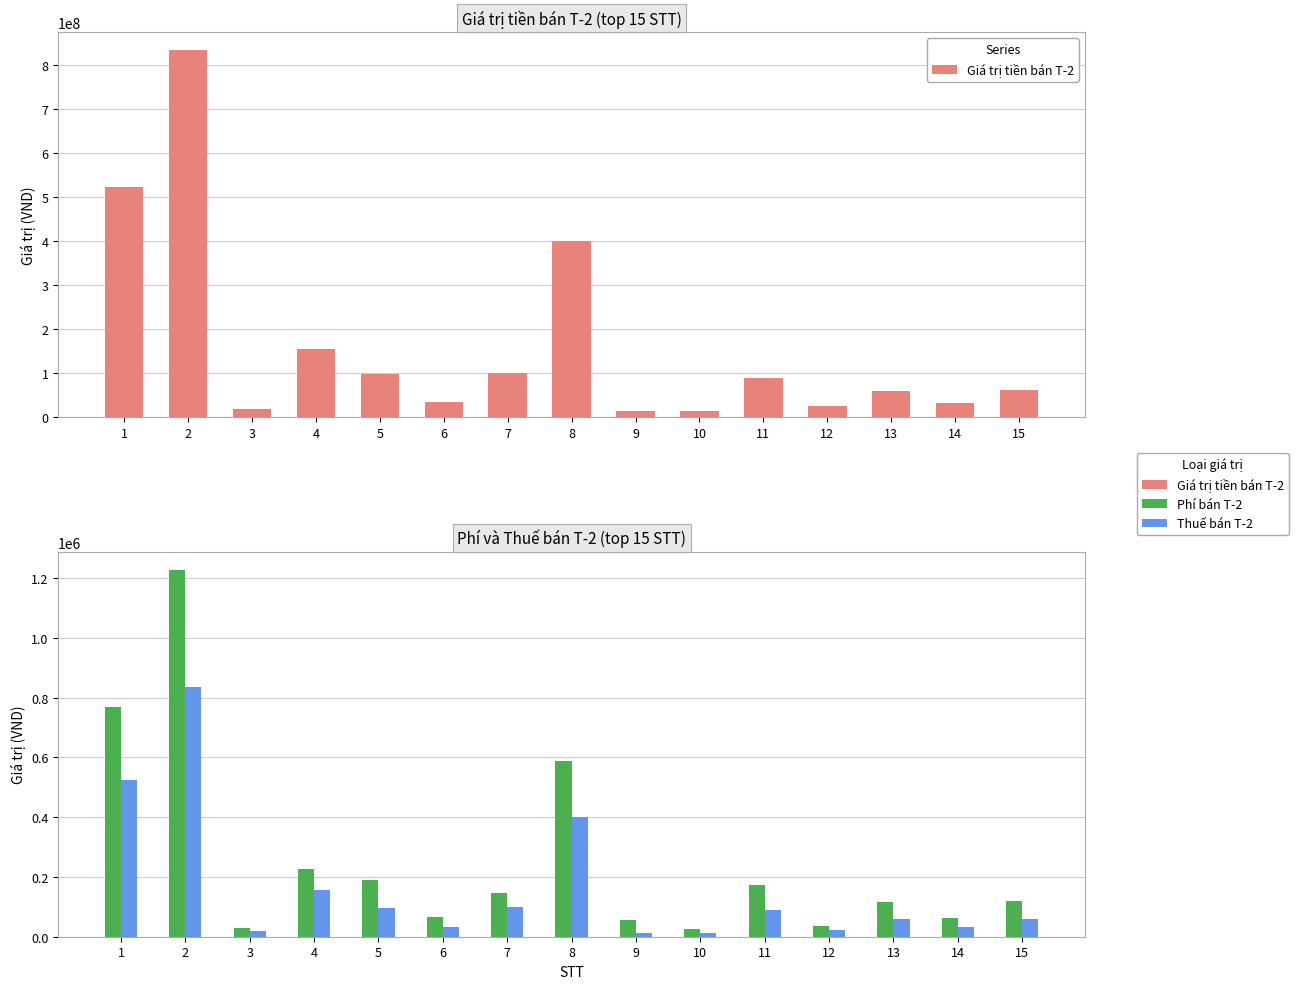

What is the value of the Phí bán T-2 bar at the 3rd from the left?

28224